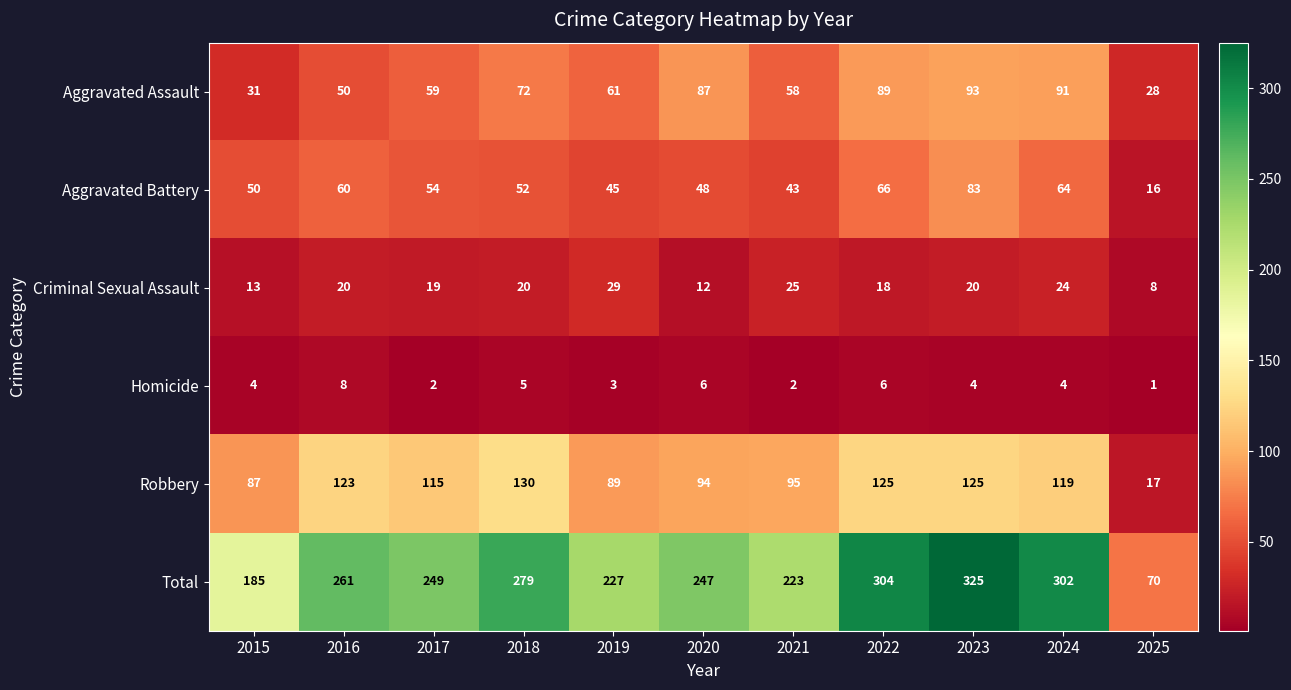

List the series in order of their peak value, highest first.

Total, Robbery, Aggravated Assault, Aggravated Battery, Criminal Sexual Assault, Homicide